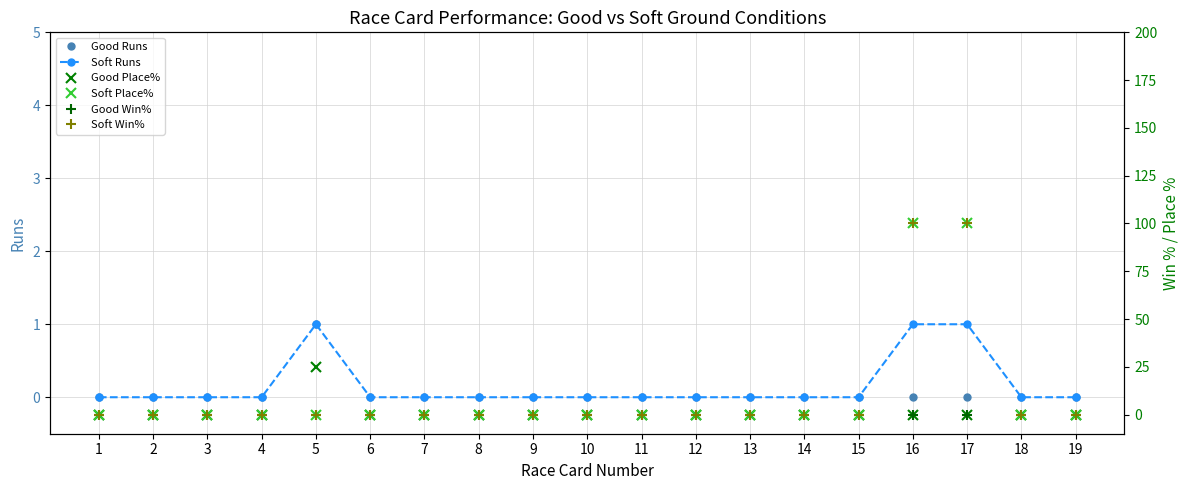

How many Good Runs values are between 0 and 1?

19